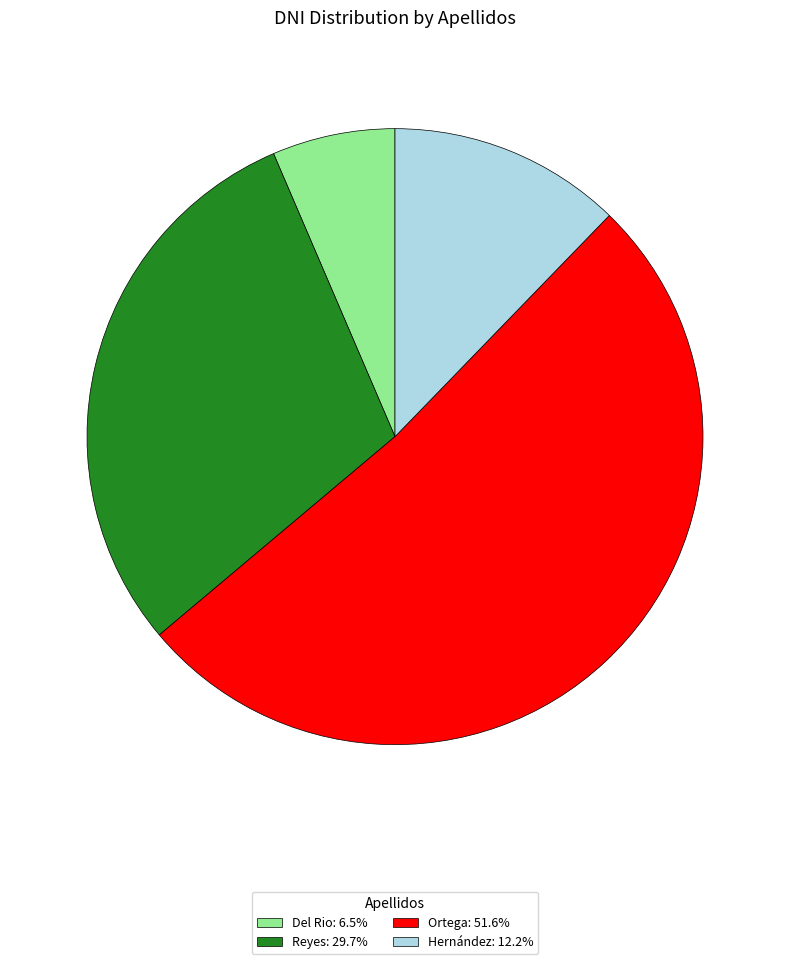

Does Ortega account for over 50% of the chart?

Yes